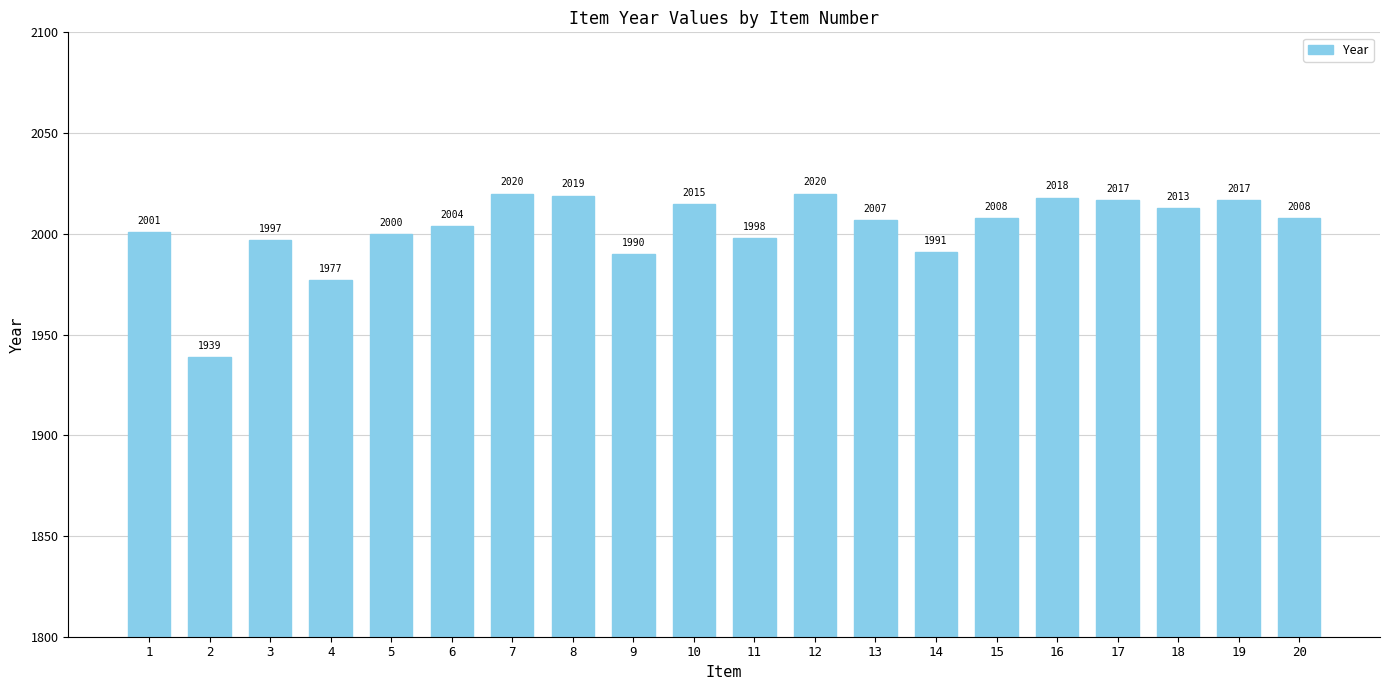

What is the smallest value displayed?

1939